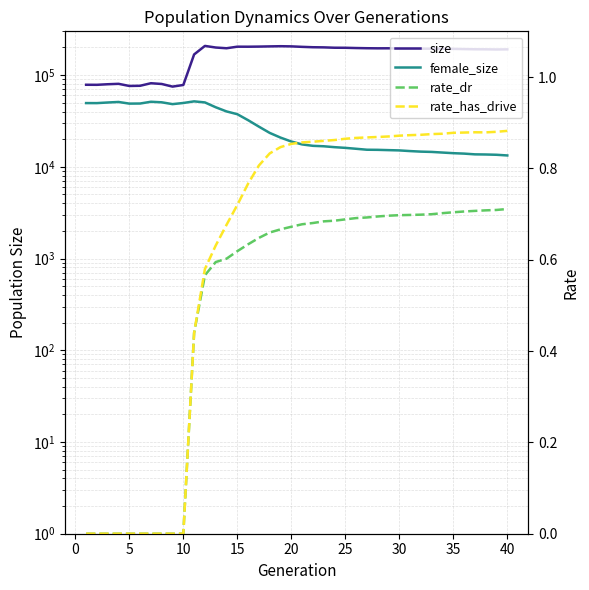

In rate_has_drive, how many points are higher than both neighbors (excluding endpoints)?

1